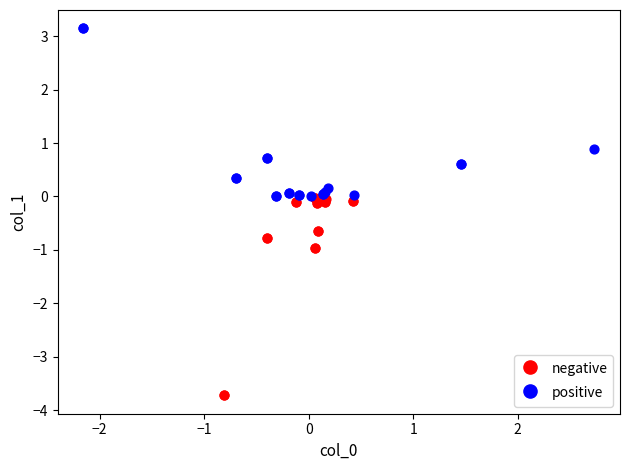

What are all the series names shown in the legend?

negative, positive